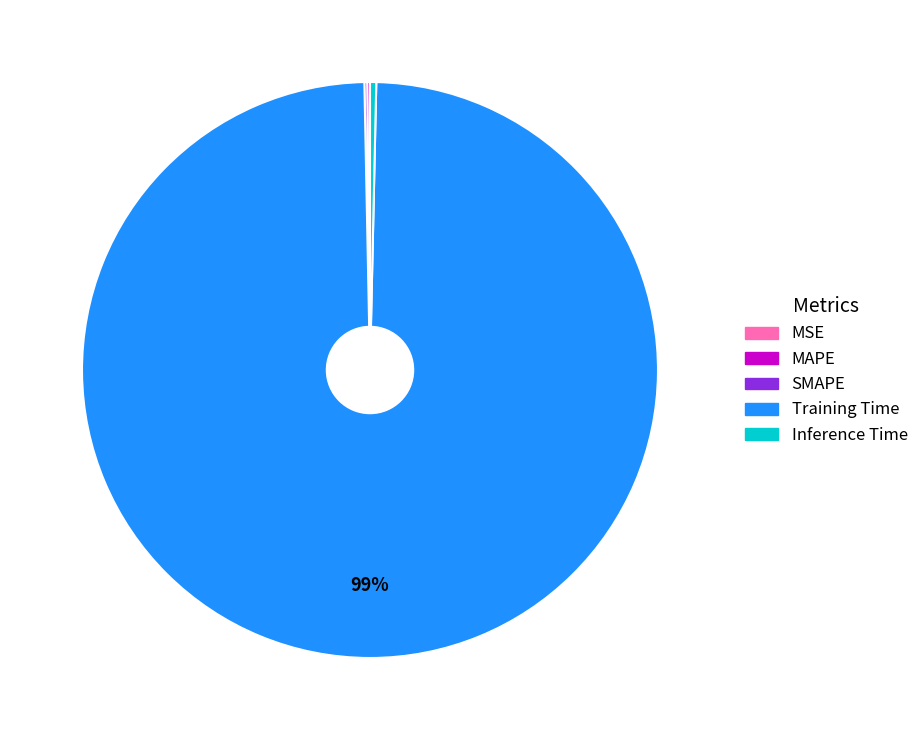

The Inference Time slice represents 0% of the pie. True or false?

True